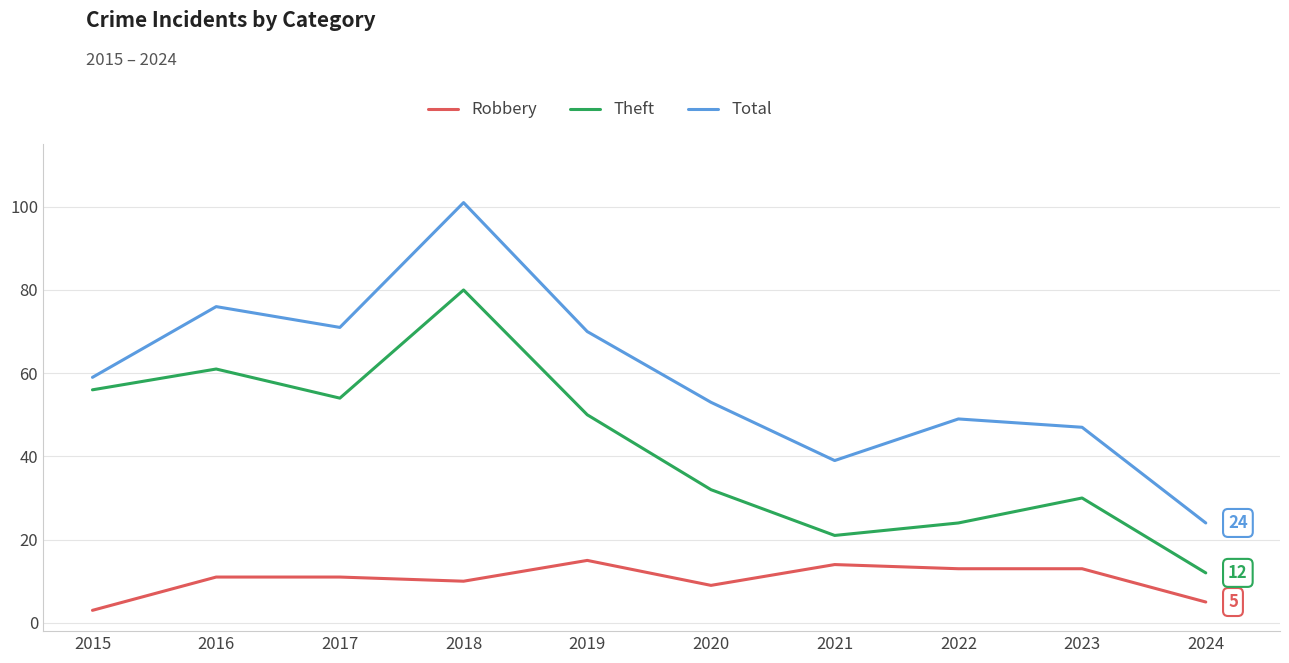

Which series has the largest total across all categories?

Total